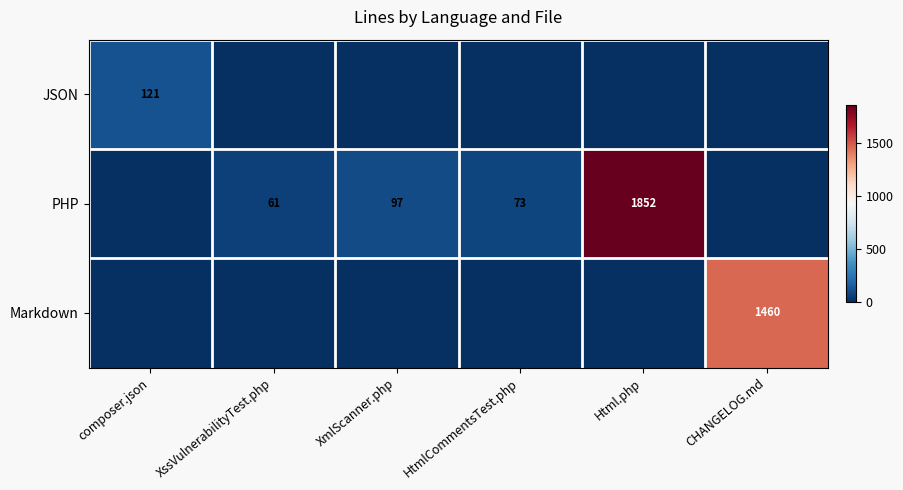

How many data points does each series have?

6